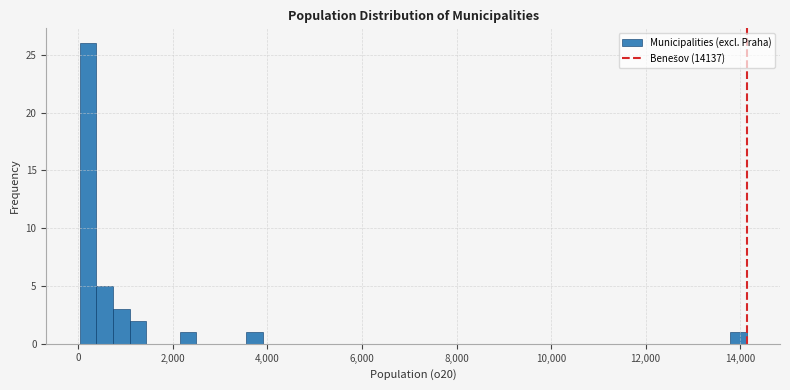

Read against the x-axis, roughly where is the centre of the tallest bar?

200